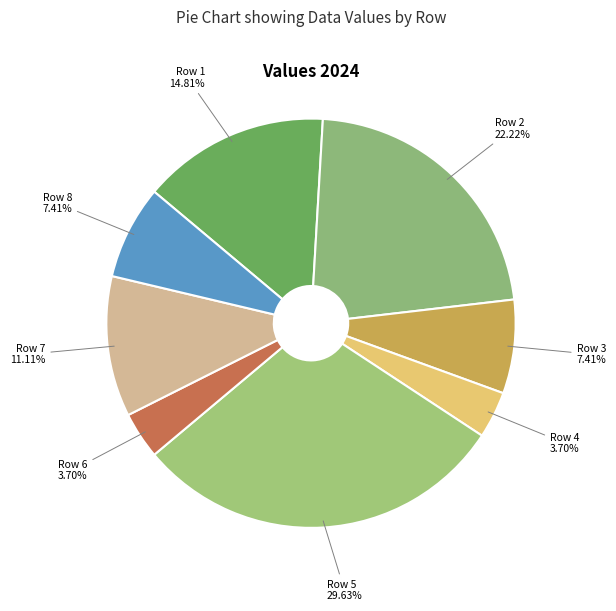

Does any single category account for the majority?

No